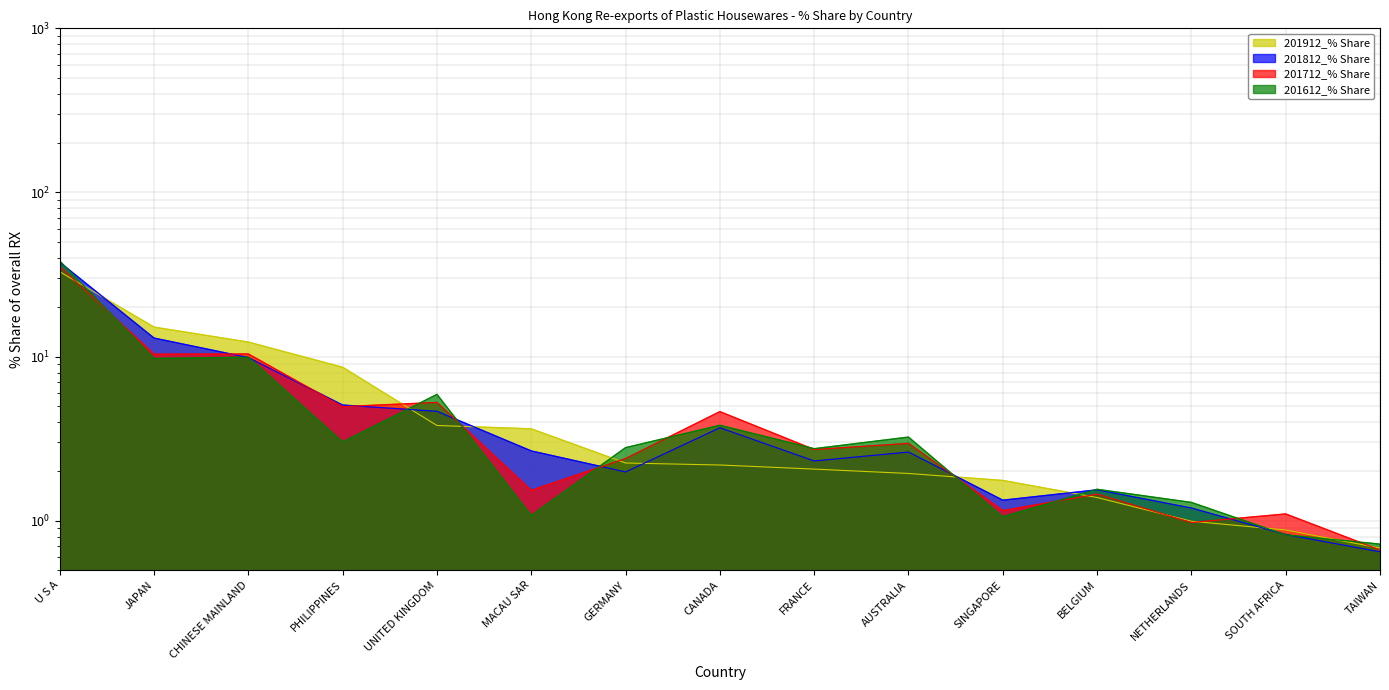

The value of 201812_% Share at CANADA is 6.5. True or false?

False